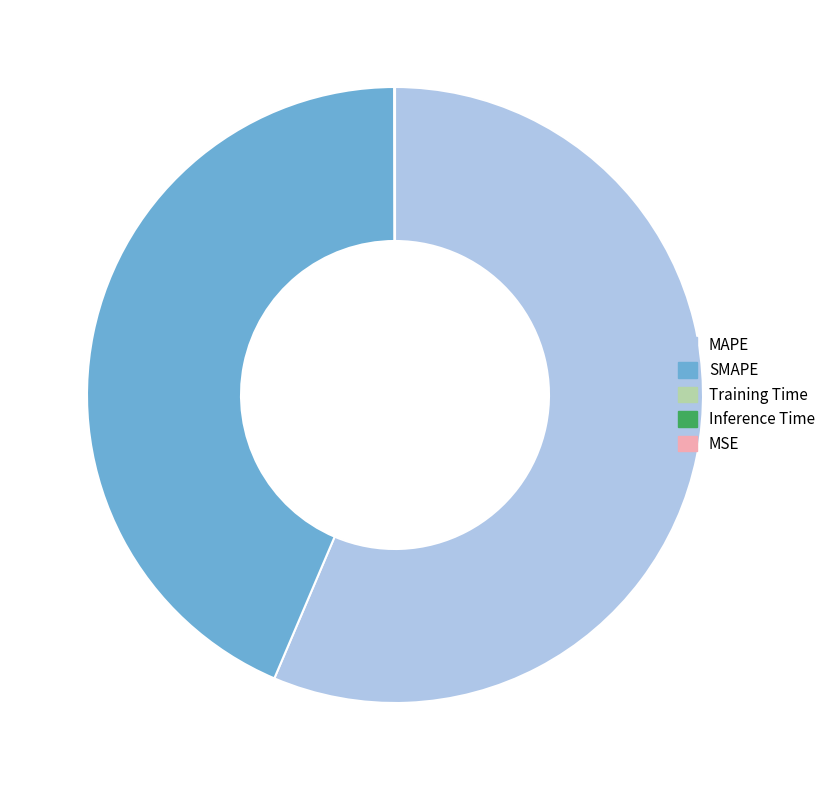

Is the sum of SMAPE and MAPE greater than half?

Yes